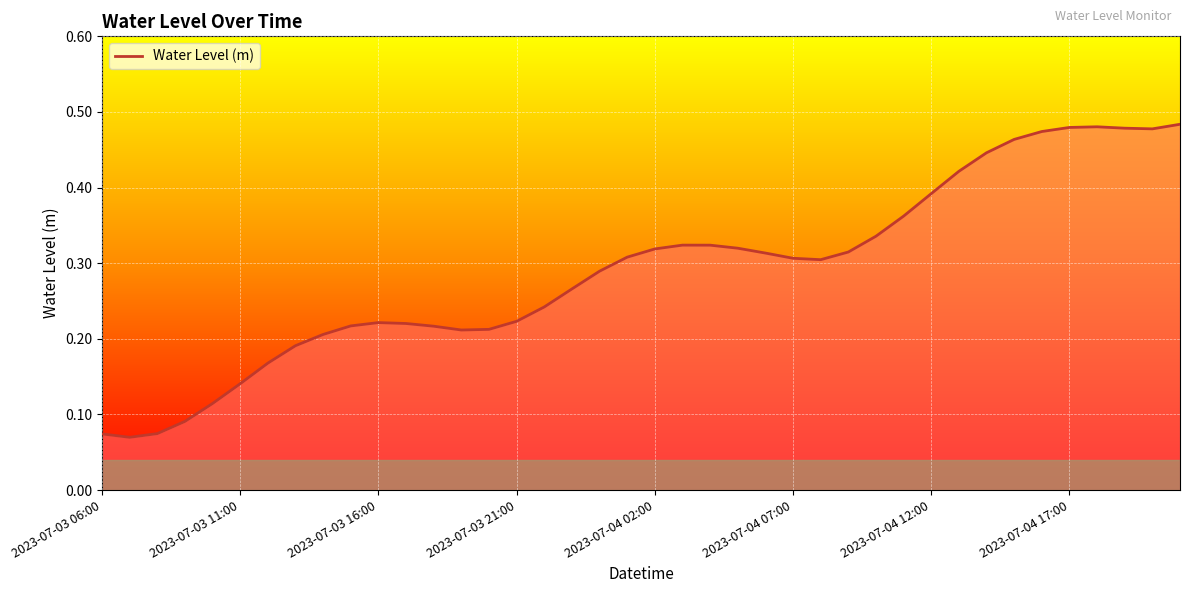

What is the smallest value displayed?

0.1